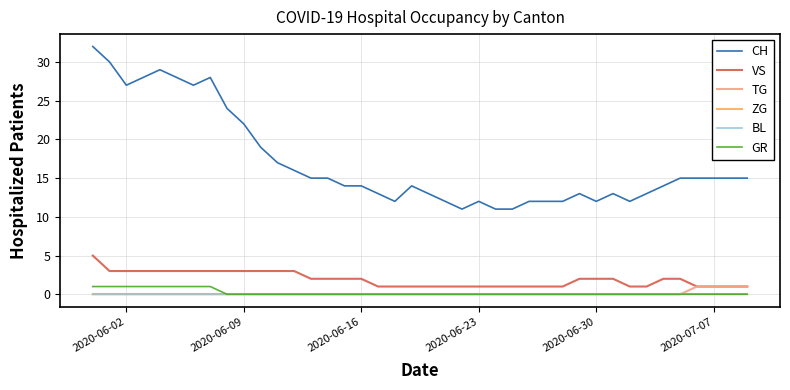

Is this an area chart (filled region under the line)?

No